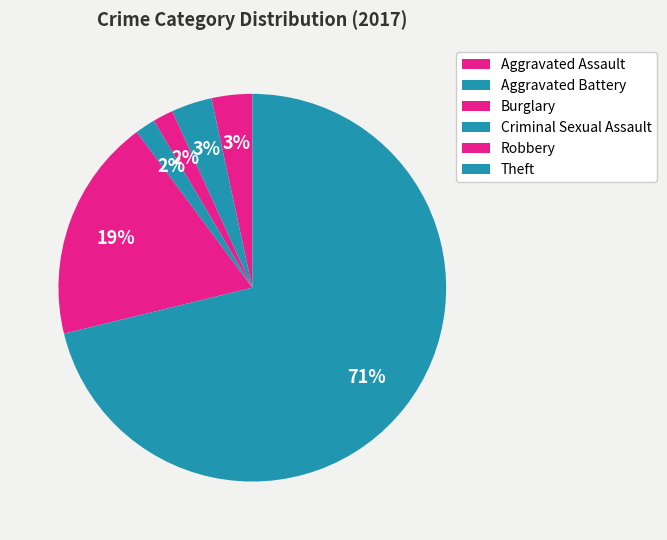

What percentage is the Robbery slice, to the nearest percent?

19%